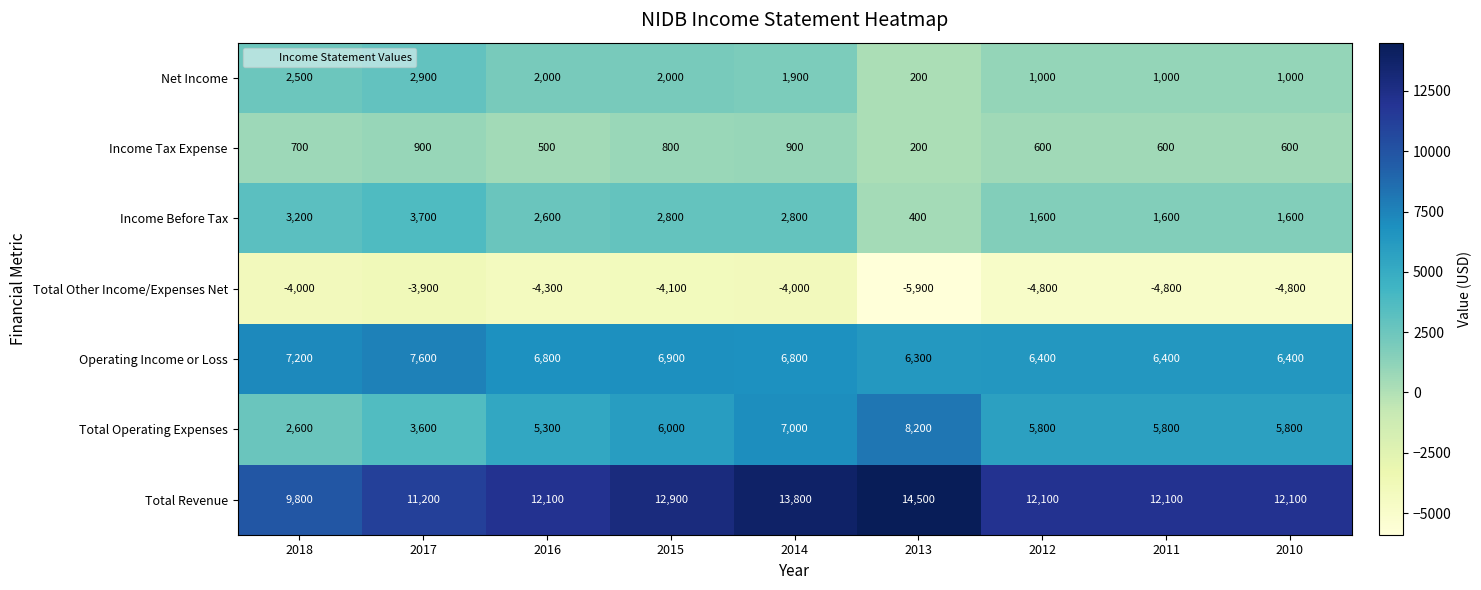

What is the total value across all series at 2014?

29200